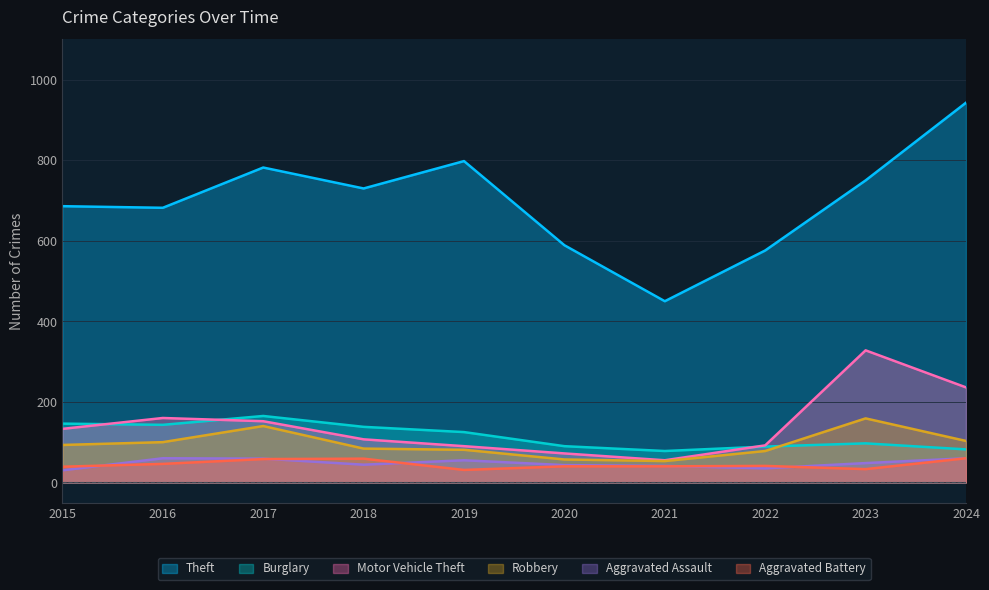

What are all the series names shown in the legend?

Theft, Burglary, Motor Vehicle Theft, Robbery, Aggravated Assault, Aggravated Battery